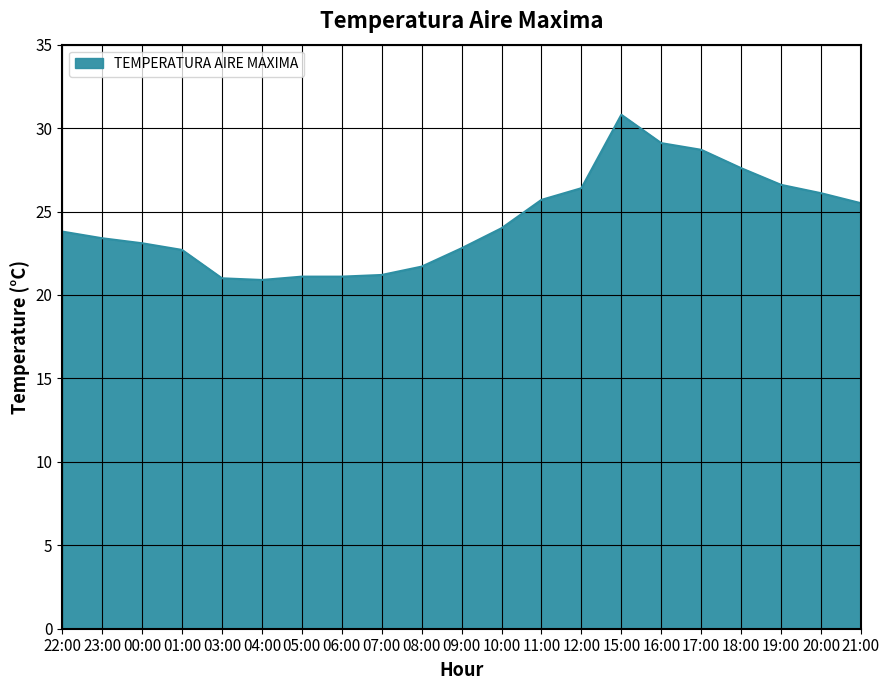

Approximately how many times larger is the value at 17:00 compared to 22:00?

1.2